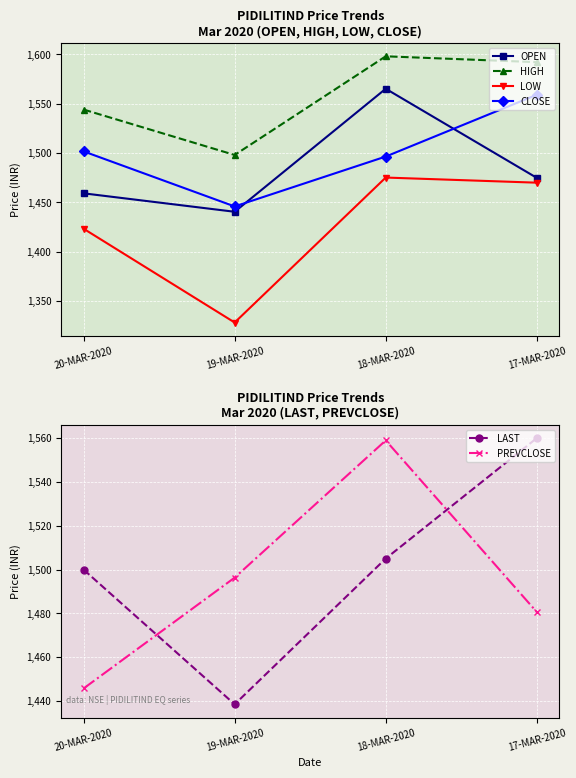

What position from the left is 20-MAR-2020?

1